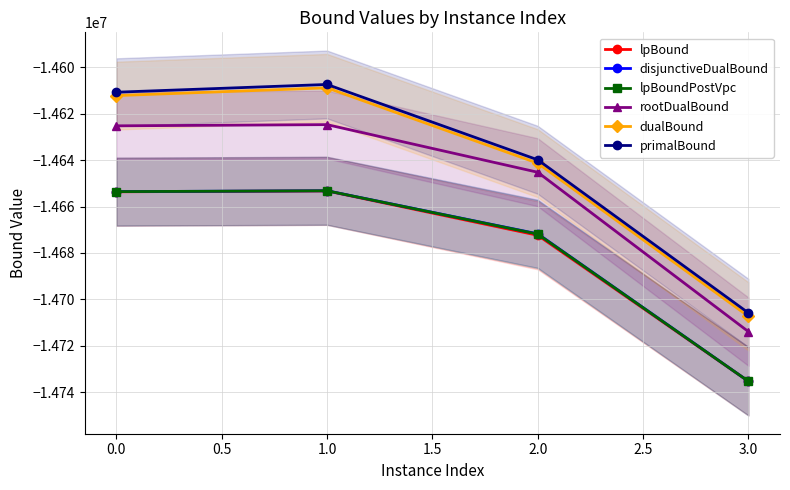

How many lines are shown in the chart?

6